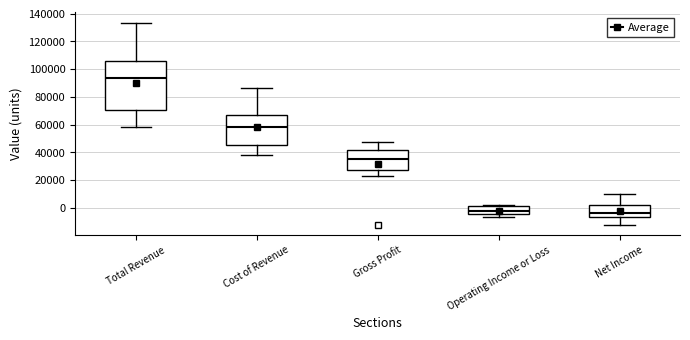

Reading left to right, transcribe this box plot: for each box, give where its median line is, the range the box spans, and where its two whiskers end, as read against the y-axis. The values are not printed on the chart, so give them approximately, as read against the axis.

Total Revenue: median 94000, box 70000 to 106000, whiskers 58000 to 134000
Cost of Revenue: median 58000, box 46000 to 68000, whiskers 38000 to 86000
Gross Profit: median 36000, box 28000 to 42000, whiskers 24000 to 48000
Operating Income or Loss: median -2000, box -4000 to 2000, whiskers -6000 to 2000 (just above the box's upper edge)
Net Income: median -4000, box -6000 to 2000, whiskers -12000 to 10000